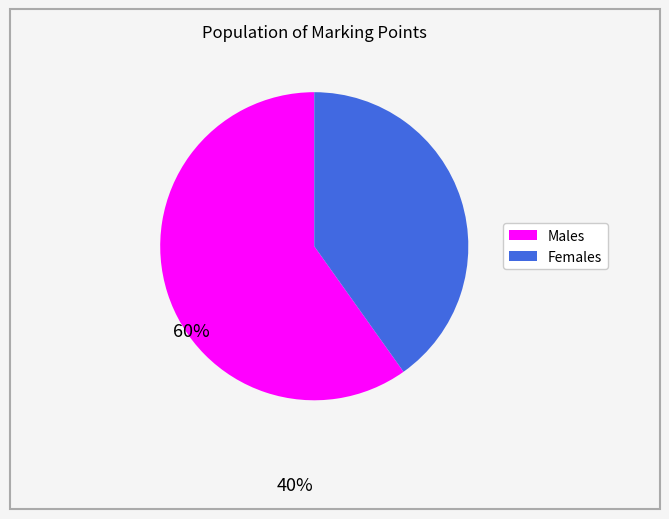

Rank the categories by value from highest to lowest.

Males, Females